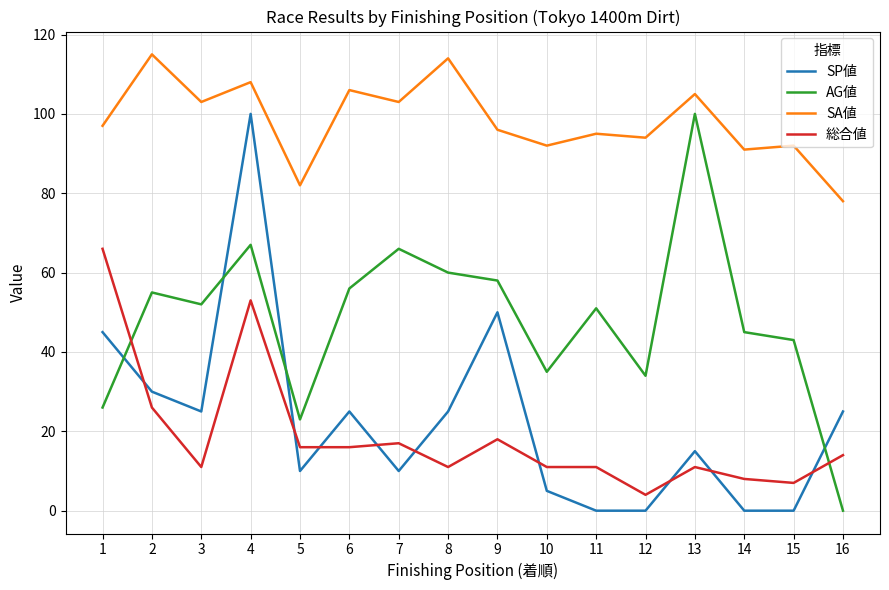

Which series has the largest total across all categories?

SA値